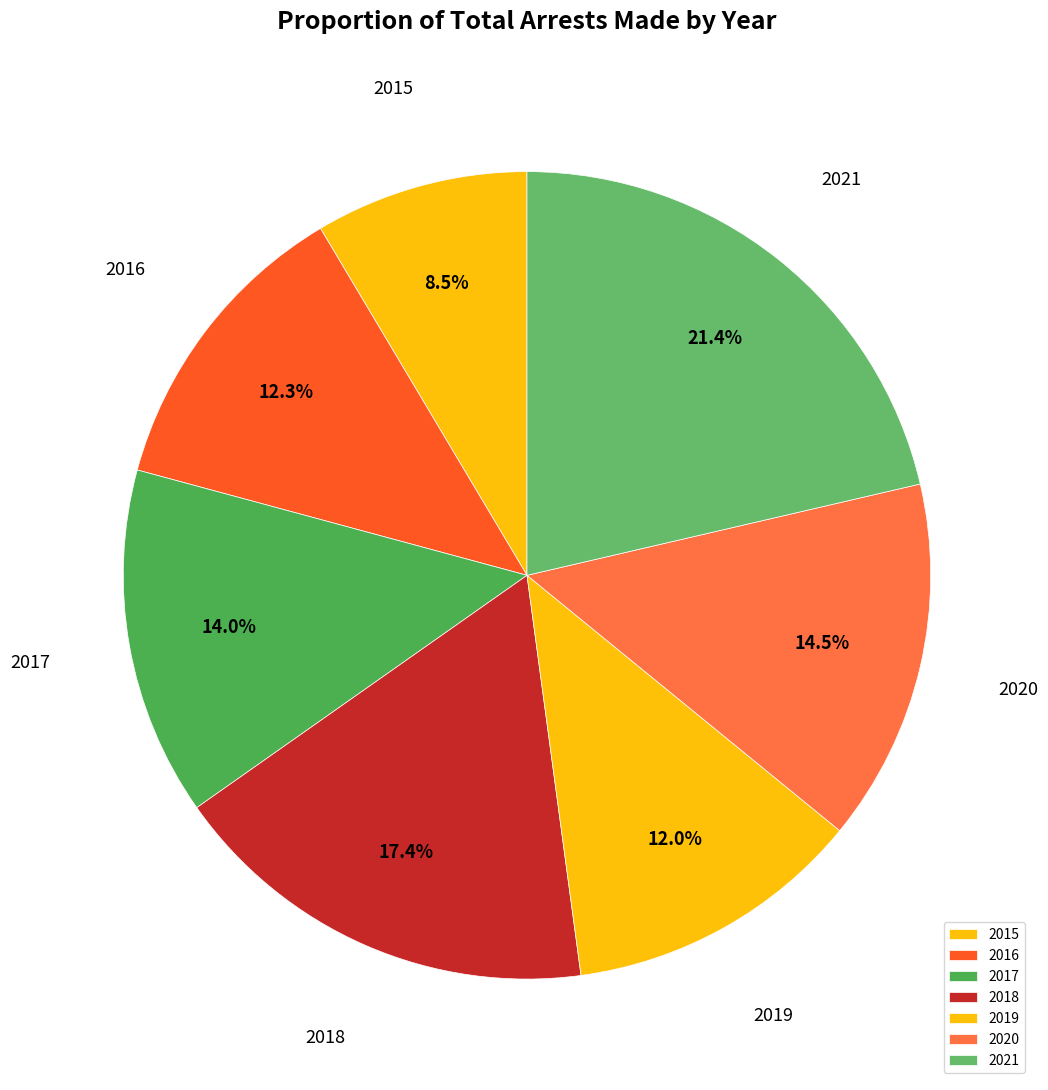

Is there a majority slice in this chart?

No